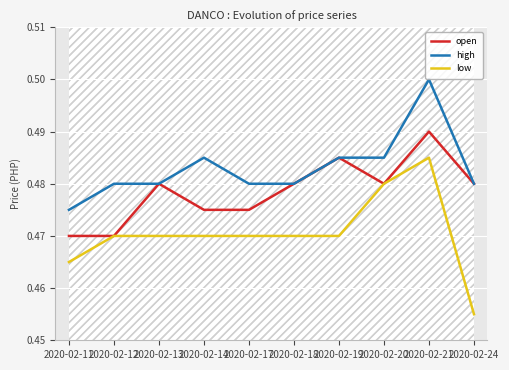

Does the chart display data point markers on the line(s)?

No